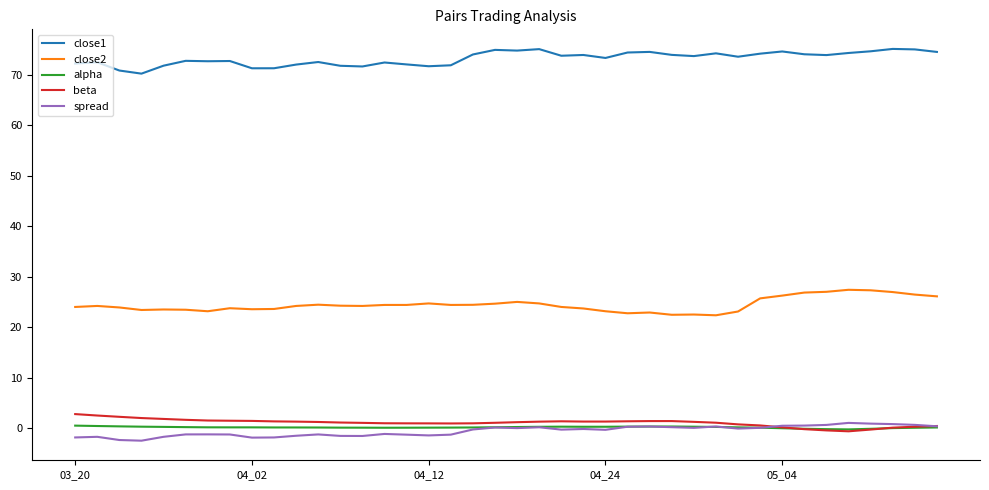

How many lines are shown in the chart?

5